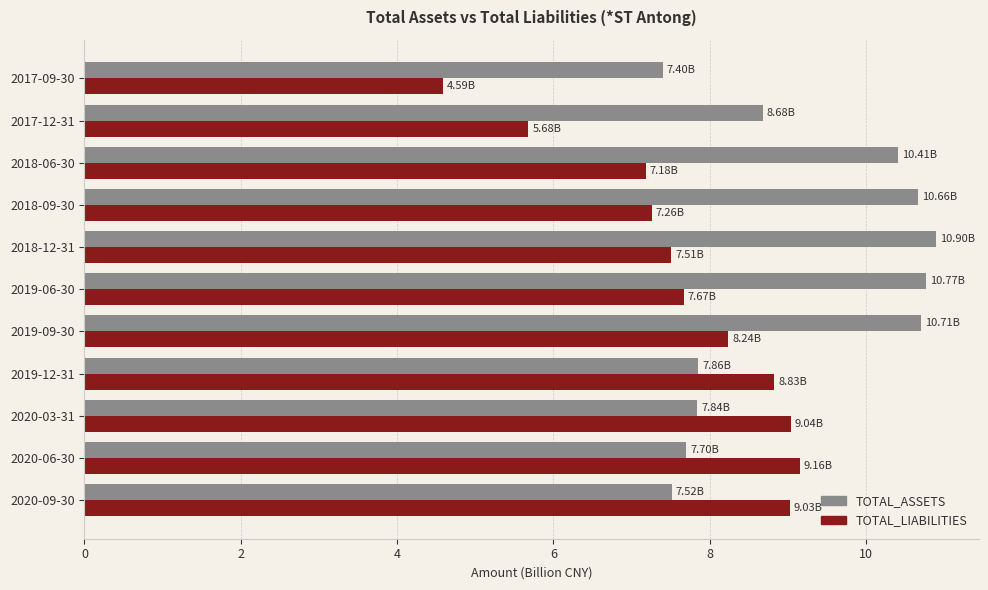

What is the spread (max minus min) of values at 2017-12-31?

3.0